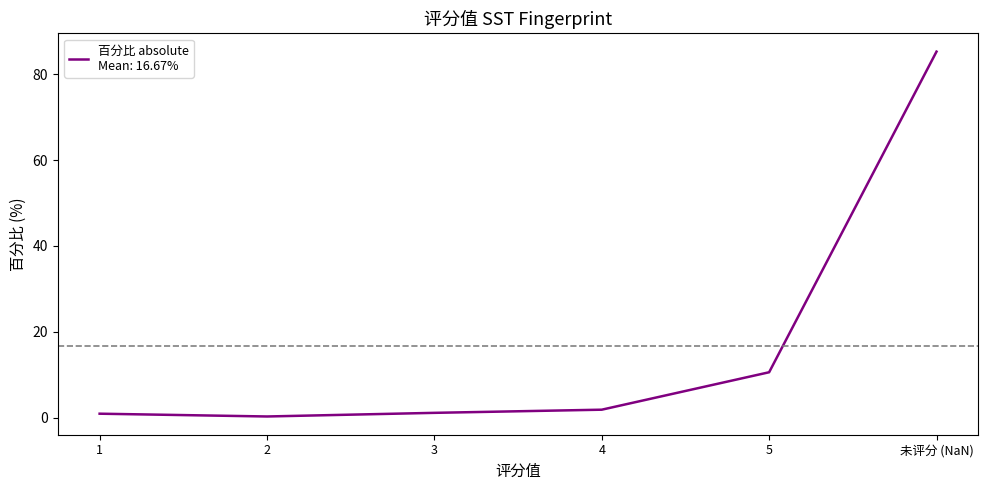

The value at 未评分 (NaN) is 25.9. True or false?

False